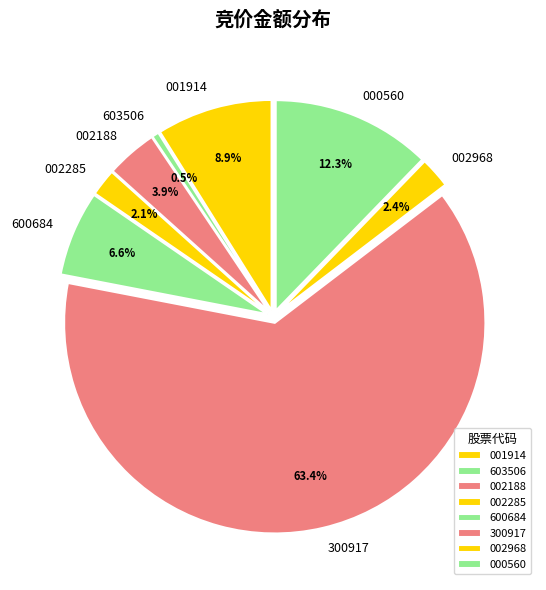

Which category has the biggest portion of the pie?

300917